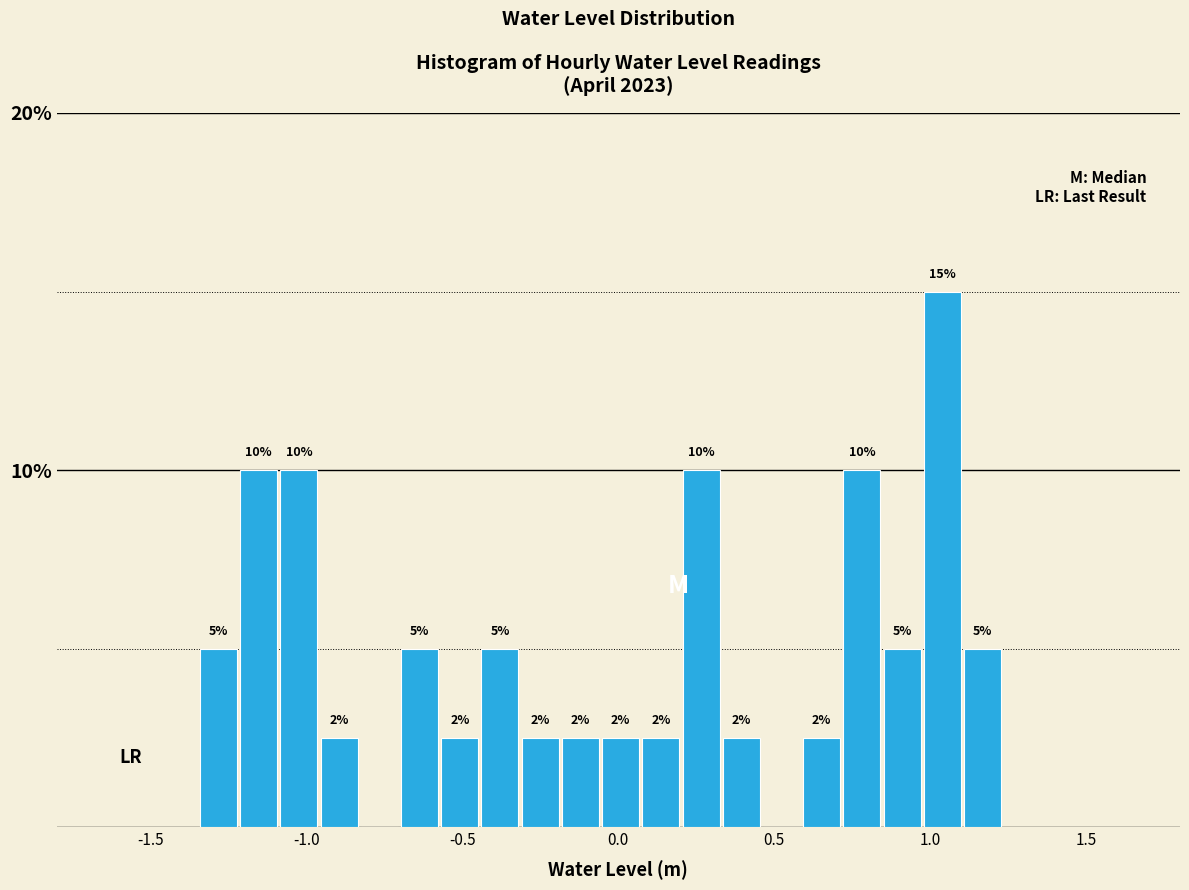

Read against the x-axis, roughly where is the centre of the tallest bar?

1.05